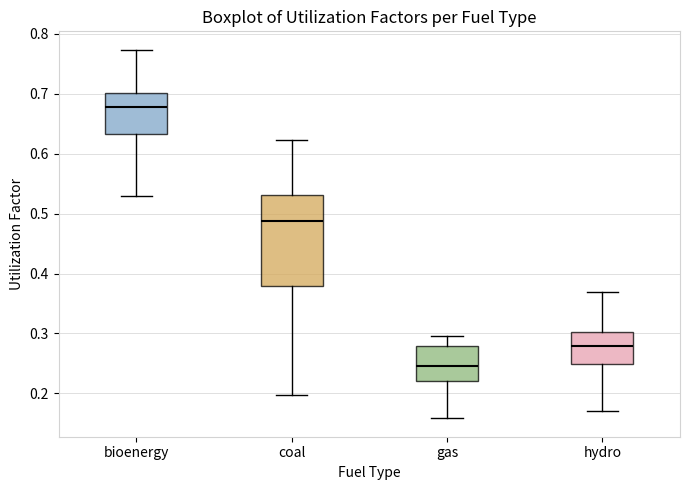

Reading left to right, read every box against the y-axis: the position of its median line, the range the box covers, and the ends of its whiskers. The values are not printed on the chart, so give them approximately, as read against the axis.

bioenergy: median 0.68, box 0.63 to 0.70, whiskers 0.53 to 0.77
coal: median 0.49, box 0.38 to 0.53, whiskers 0.20 to 0.62
gas: median 0.25, box 0.22 to 0.28, whiskers 0.16 to 0.30
hydro: median 0.28, box 0.25 to 0.30, whiskers 0.17 to 0.37